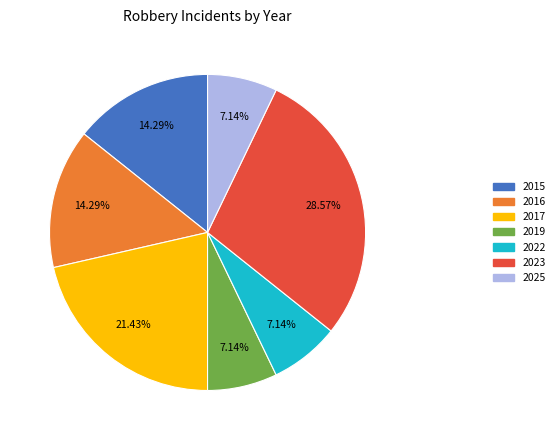

Which has a higher value, 2022 or 2017?

2017